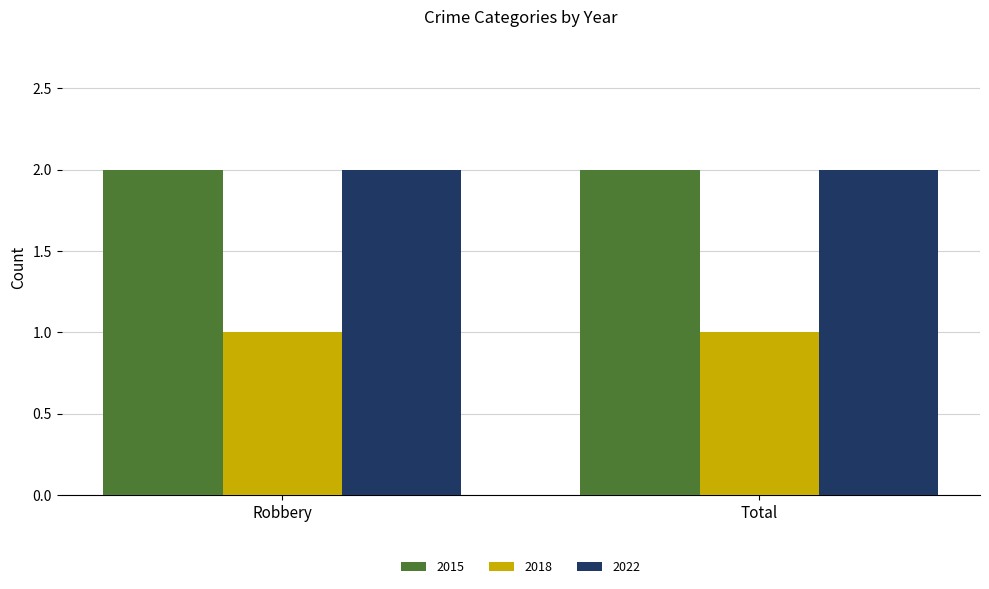

True or false: 2018 has a value of 1 at Total.

True